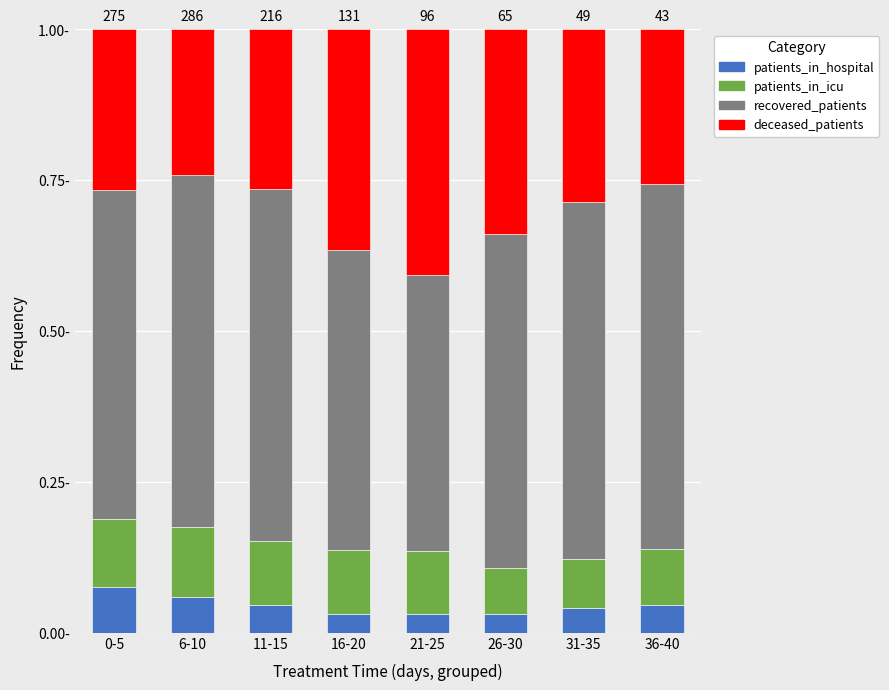

What are all the series names shown in the legend?

patients_in_hospital, patients_in_icu, recovered_patients, deceased_patients